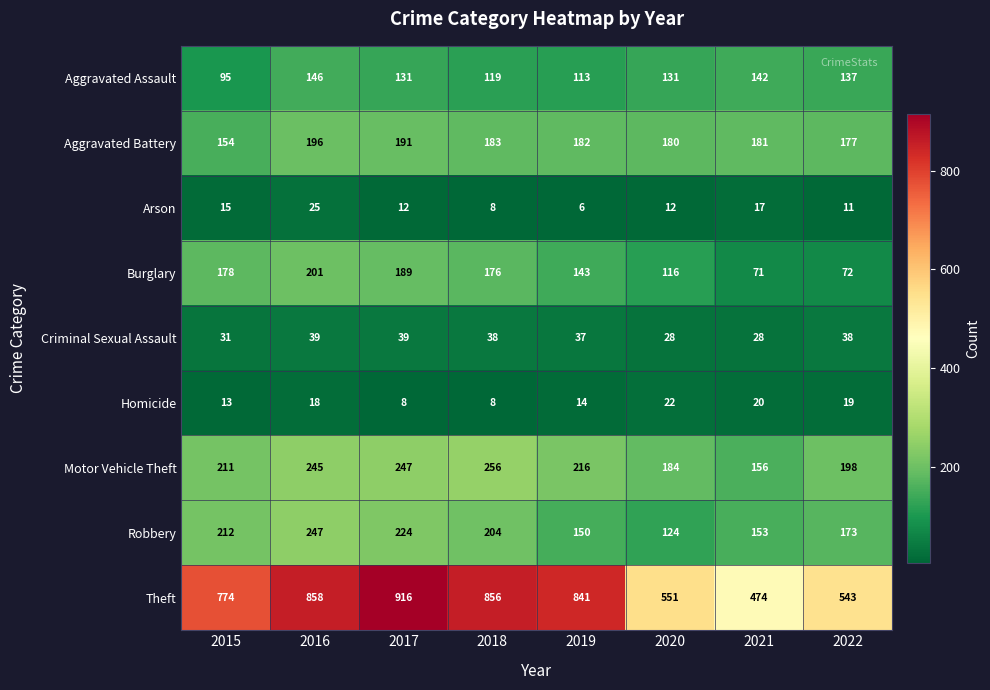

Which series has the widest spread of values?

Theft